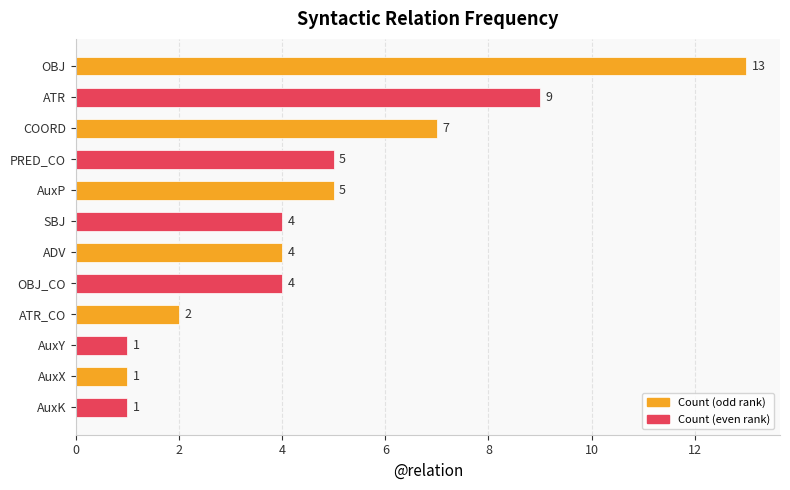

What is the average value?

5